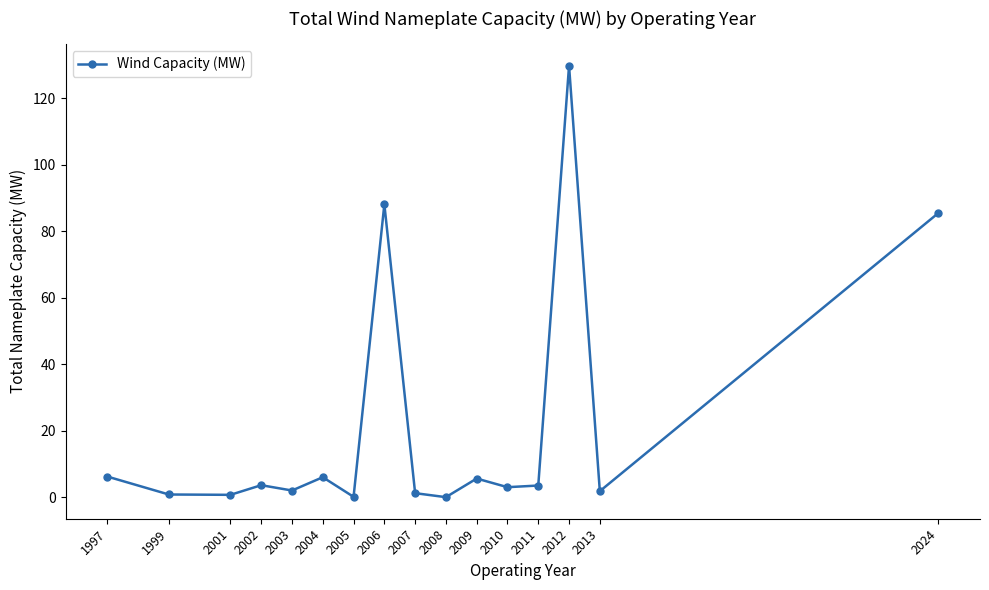

What is the ratio of the value at 2003 to the value at 2007?

1.7